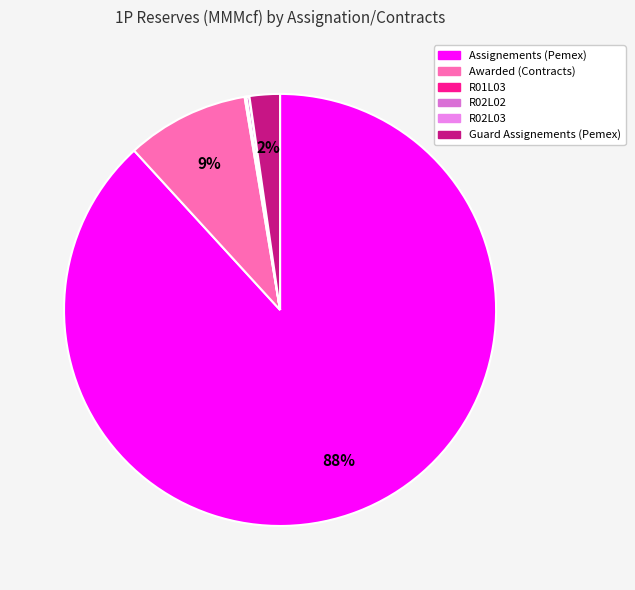

True or false: Assignements (Pemex) accounts for 98% of the total.

False